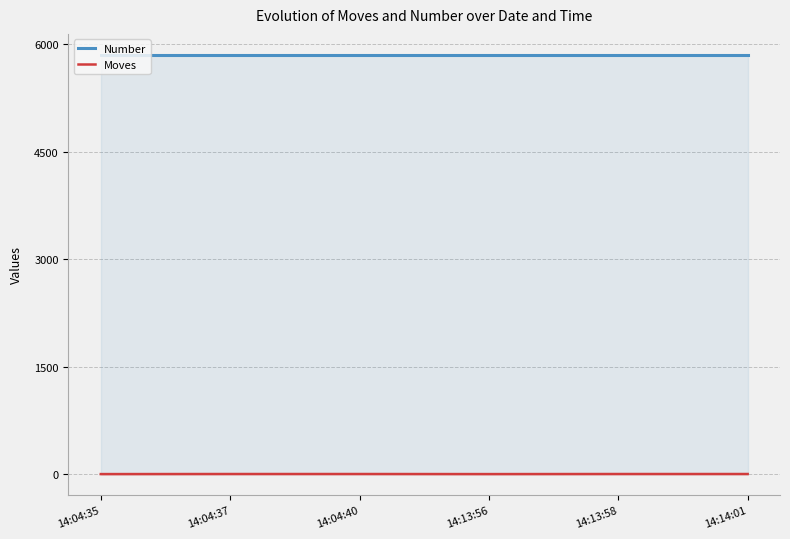

True or false: Moves has a value of 1 at 14:04:37.

True